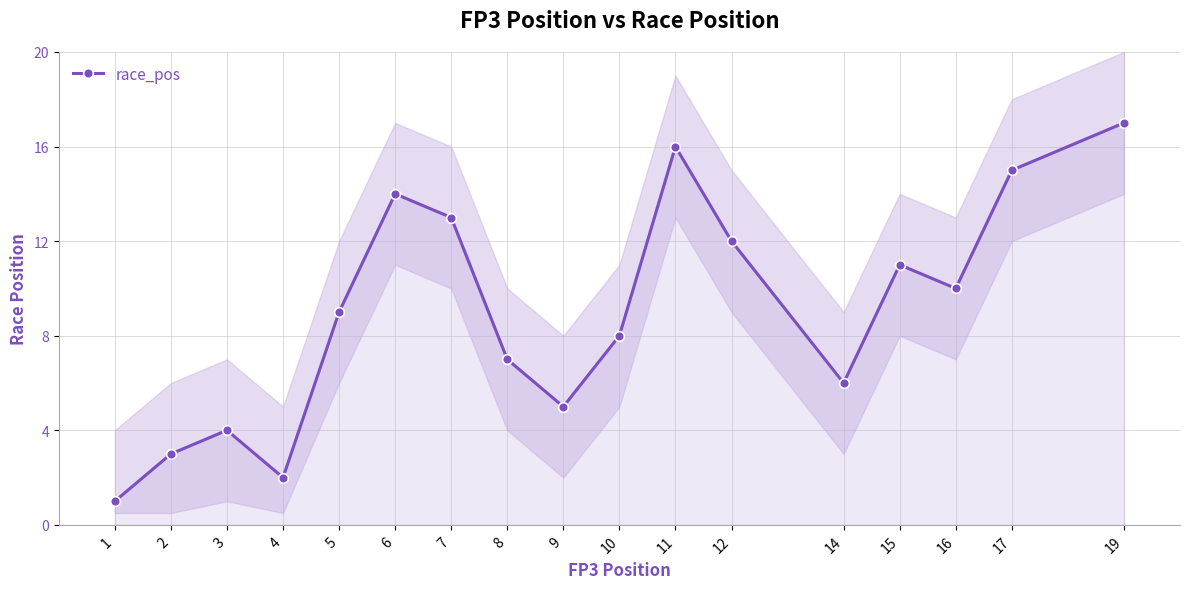

What is the difference between the maximum and minimum values?

16